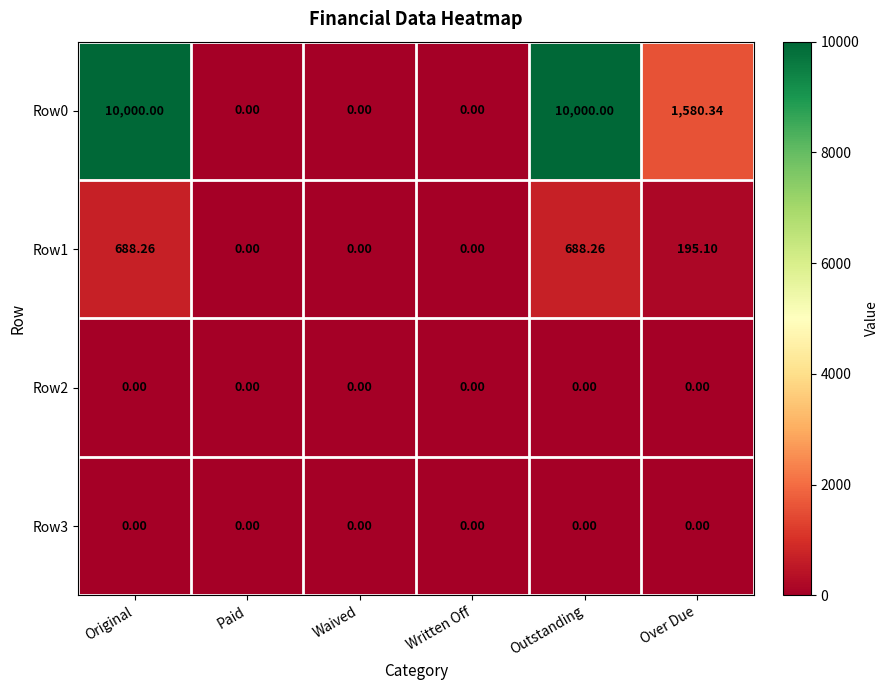

Which series has the widest spread of values?

Row0